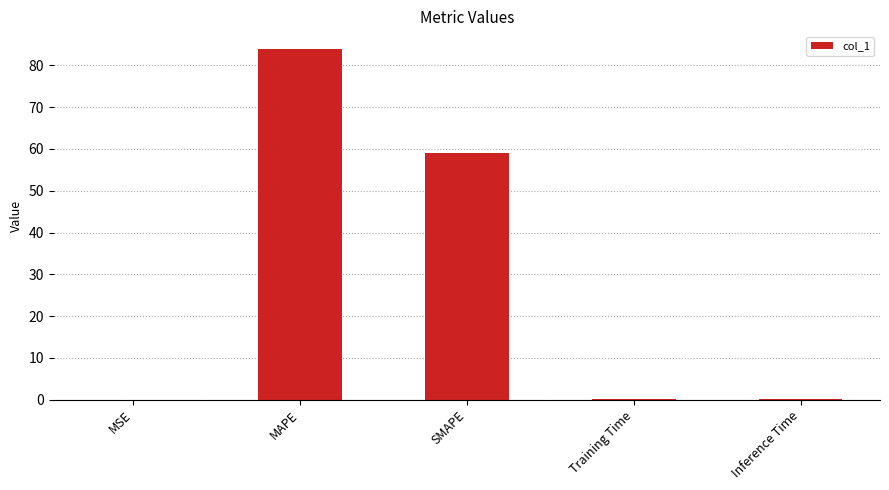

Which label corresponds to the largest value in the chart?

MAPE